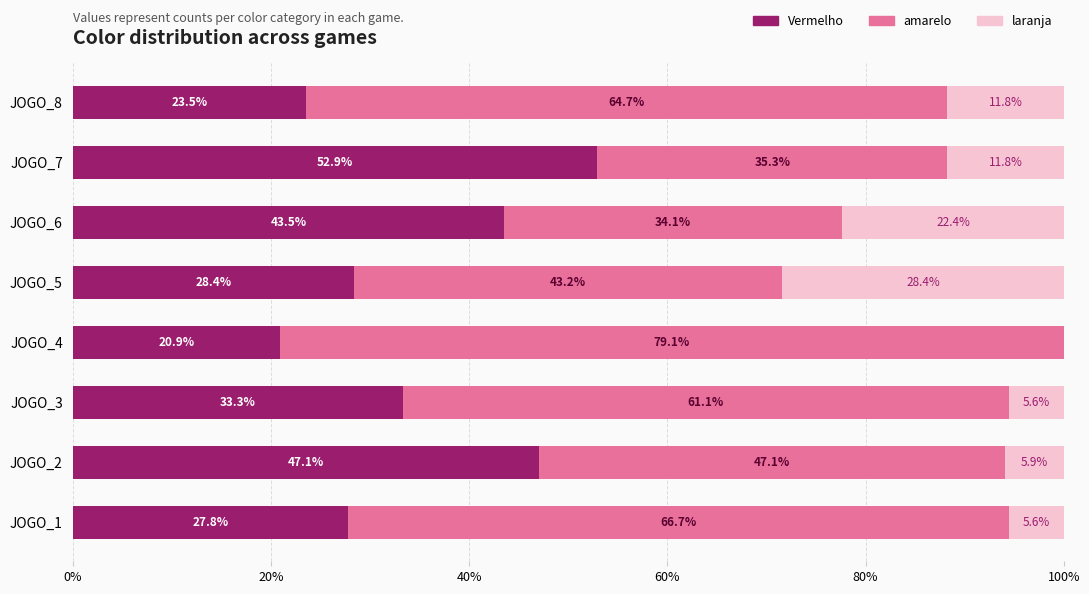

What is the total value across all series at JOGO_4?

100.0